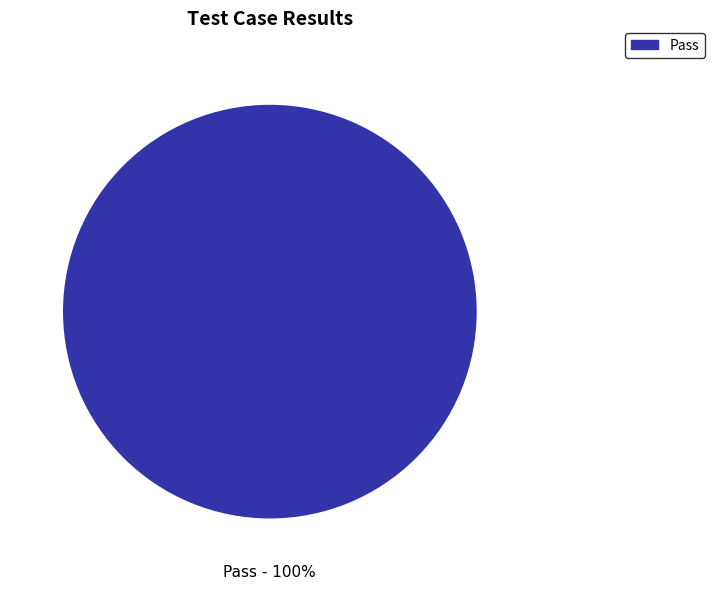

What percentage is the Pass slice, to the nearest percent?

100%